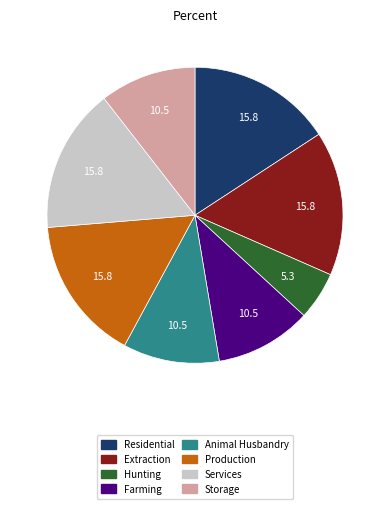

How many segments does this pie chart have?

8